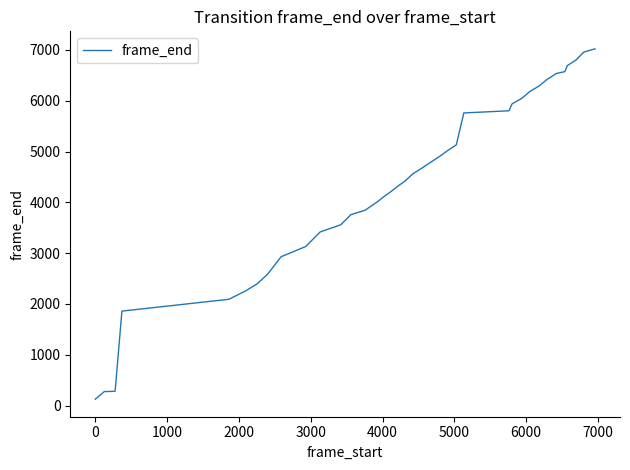

How many lines are shown in the chart?

1